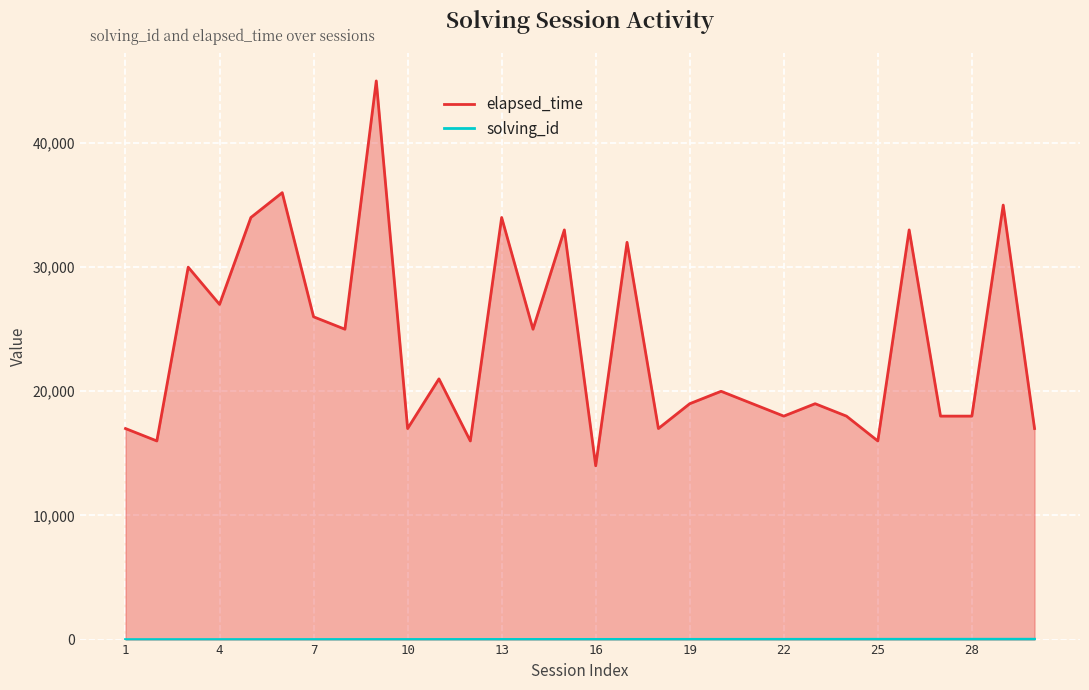

What is the value of the elapsed_time point at the 22nd from the left?

18000